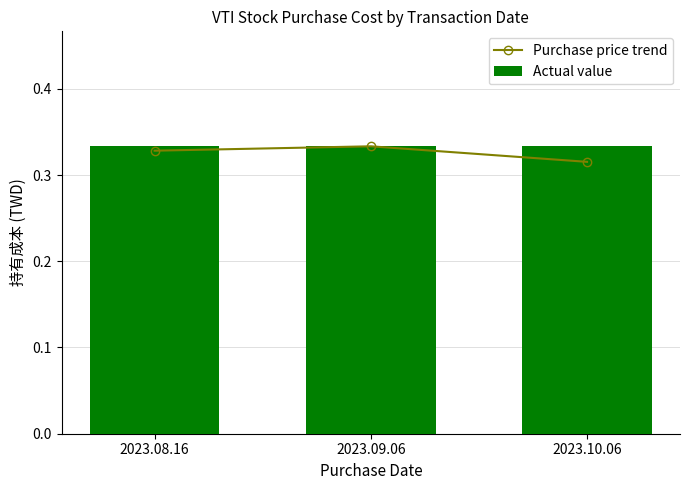

What is the value of the Actual value bar at the 3rd from the left?

0.3